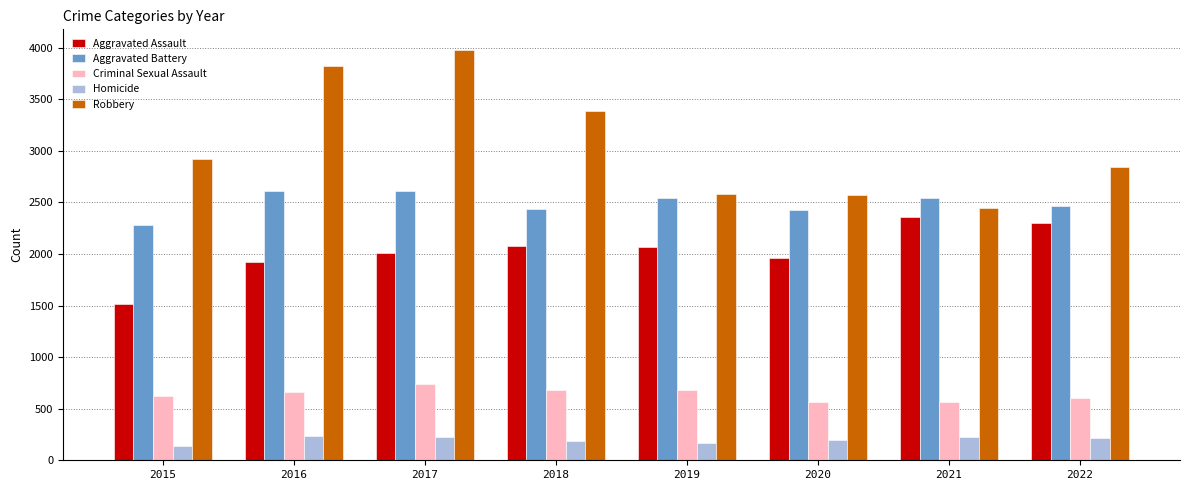

Which series has the widest spread of values?

Robbery